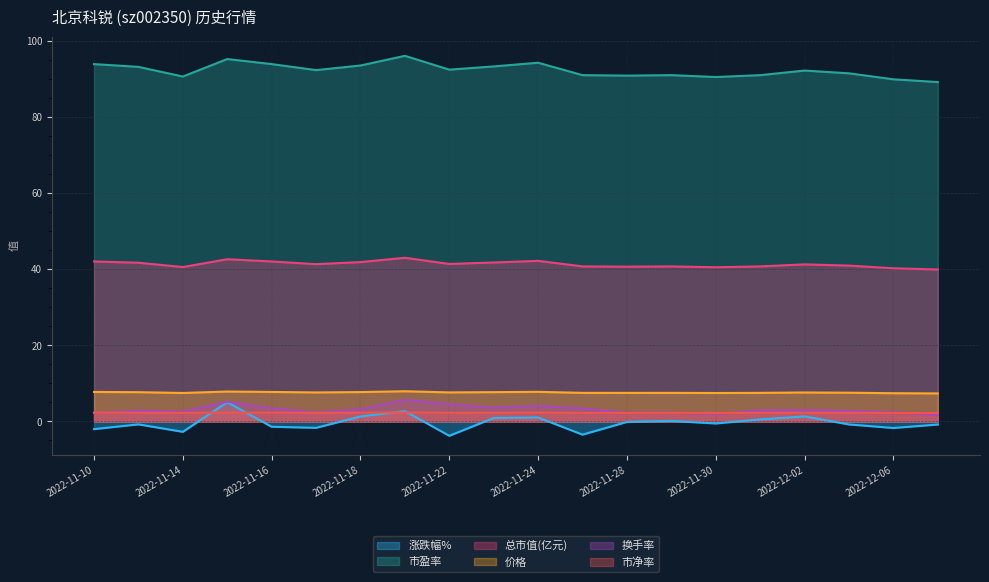

Reading right to left, transcribe all the data shown in this chart.

涨跌幅%: 2022-12-07=-0.8	2022-12-06=-1.7	2022-12-05=-0.8	2022-12-02=1.3	2022-12-01=0.5	2022-11-30=-0.5	2022-11-29=0.1	2022-11-28=-0.1	2022-11-25=-3.5	2022-11-24=1.0	2022-11-23=0.9	2022-11-22=-3.8	2022-11-21=2.7	2022-11-18=1.3	2022-11-17=-1.7	2022-11-16=-1.4	2022-11-15=5.1	2022-11-14=-2.7	2022-11-11=-0.8	2022-11-10=-2.0
市盈率: 2022-12-07=89.3	2022-12-06=90.0	2022-12-05=91.6	2022-12-02=92.3	2022-12-01=91.1	2022-11-30=90.6	2022-11-29=91.1	2022-11-28=91.0	2022-11-25=91.1	2022-11-24=94.4	2022-11-23=93.4	2022-11-22=92.6	2022-11-21=96.2	2022-11-18=93.7	2022-11-17=92.4	2022-11-16=94.0	2022-11-15=95.3	2022-11-14=90.8	2022-11-11=93.3	2022-11-10=94.0
总市值(亿元): 2022-12-07=40.0	2022-12-06=40.3	2022-12-05=41.0	2022-12-02=41.3	2022-12-01=40.8	2022-11-30=40.6	2022-11-29=40.8	2022-11-28=40.7	2022-11-25=40.8	2022-11-24=42.2	2022-11-23=41.8	2022-11-22=41.4	2022-11-21=43.1	2022-11-18=41.9	2022-11-17=41.4	2022-11-16=42.1	2022-11-15=42.7	2022-11-14=40.6	2022-11-11=41.8	2022-11-10=42.1
价格: 2022-12-07=7.4	2022-12-06=7.4	2022-12-05=7.6	2022-12-02=7.6	2022-12-01=7.5	2022-11-30=7.5	2022-11-29=7.5	2022-11-28=7.5	2022-11-25=7.5	2022-11-24=7.8	2022-11-23=7.7	2022-11-22=7.6	2022-11-21=7.9	2022-11-18=7.7	2022-11-17=7.6	2022-11-16=7.8	2022-11-15=7.9	2022-11-14=7.5	2022-11-11=7.7	2022-11-10=7.8
换手率: 2022-12-07=1.7	2022-12-06=2.4	2022-12-05=2.8	2022-12-02=3.0	2022-12-01=2.9	2022-11-30=2.0	2022-11-29=2.3	2022-11-28=2.3	2022-11-25=3.4	2022-11-24=4.1	2022-11-23=3.6	2022-11-22=4.5	2022-11-21=5.7	2022-11-18=3.2	2022-11-17=2.4	2022-11-16=3.5	2022-11-15=5.2	2022-11-14=2.6	2022-11-11=2.8	2022-11-10=2.2
市净率: 2022-12-07=2.2	2022-12-06=2.2	2022-12-05=2.3	2022-12-02=2.3	2022-12-01=2.2	2022-11-30=2.2	2022-11-29=2.2	2022-11-28=2.2	2022-11-25=2.2	2022-11-24=2.3	2022-11-23=2.3	2022-11-22=2.3	2022-11-21=2.4	2022-11-18=2.3	2022-11-17=2.3	2022-11-16=2.3	2022-11-15=2.4	2022-11-14=2.2	2022-11-11=2.3	2022-11-10=2.3